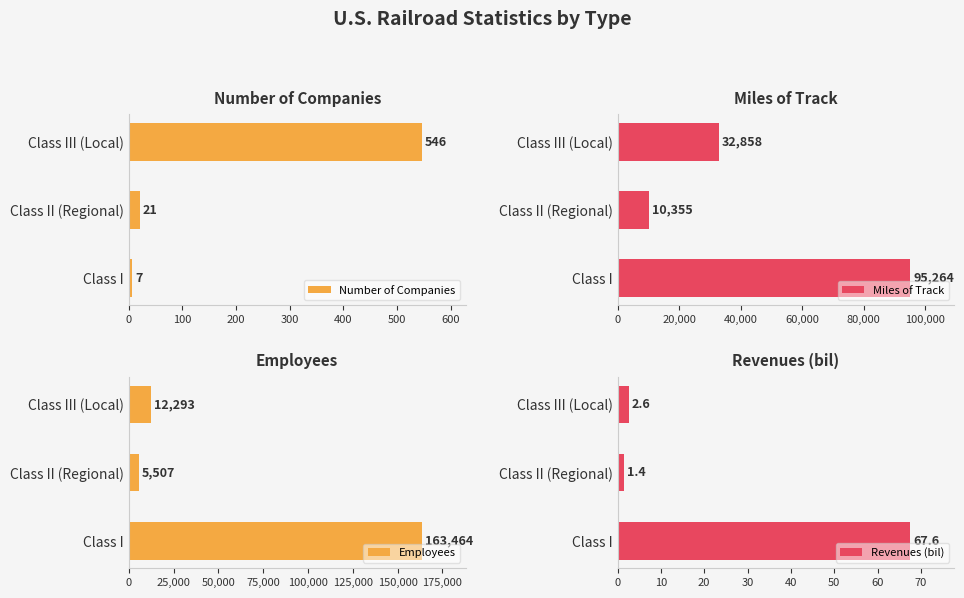

What is the sum of all Number of Companies values?

574